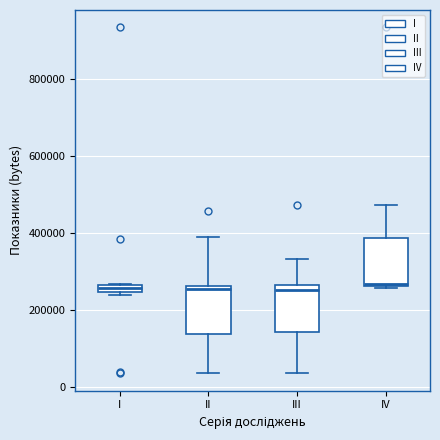

Where does the upper whisker of the box for II end on the y-axis? The values are not printed on the chart, so give them approximately, as read against the axis.

380000